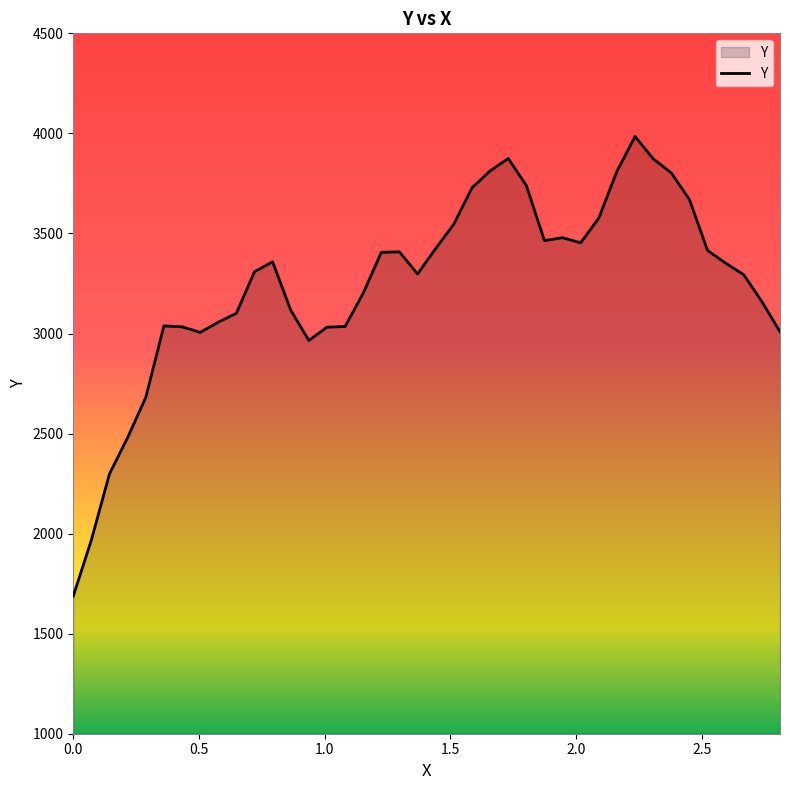

What is the minimum value shown in the chart?

1688.0